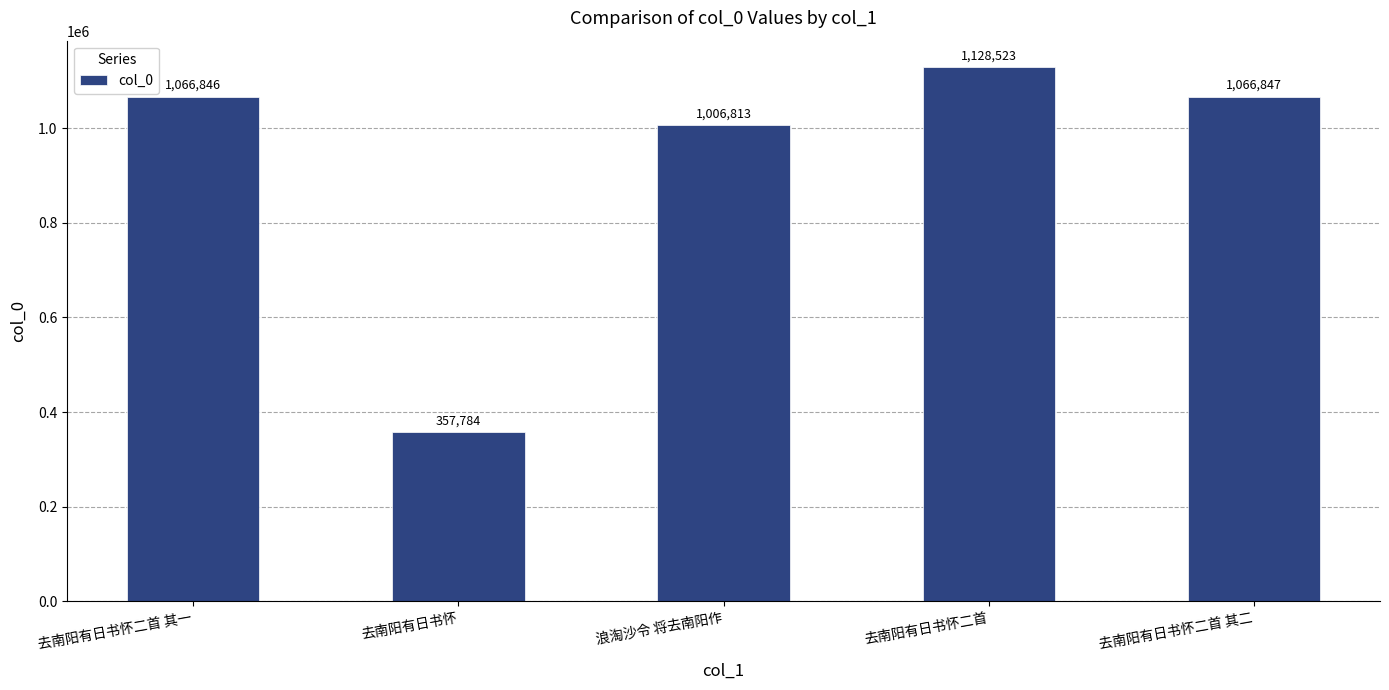

What is the change in value from 去南阳有日书怀二首 其一 to 浪淘沙令 将去南阳作?

-60033